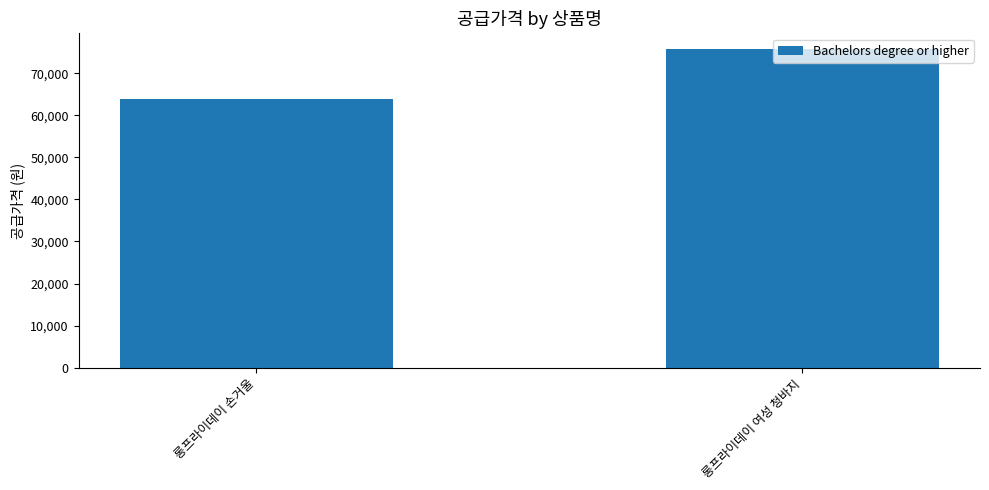

Is it true that the value at 롱프라이데이 손거울 is 63750?

True